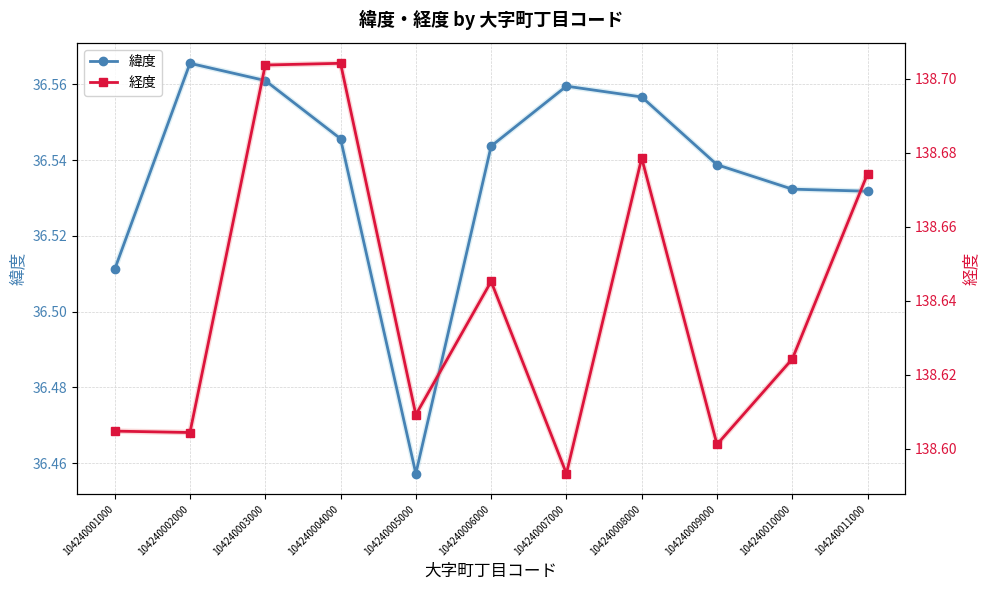

Where is the first local minimum for 経度?

104240002000